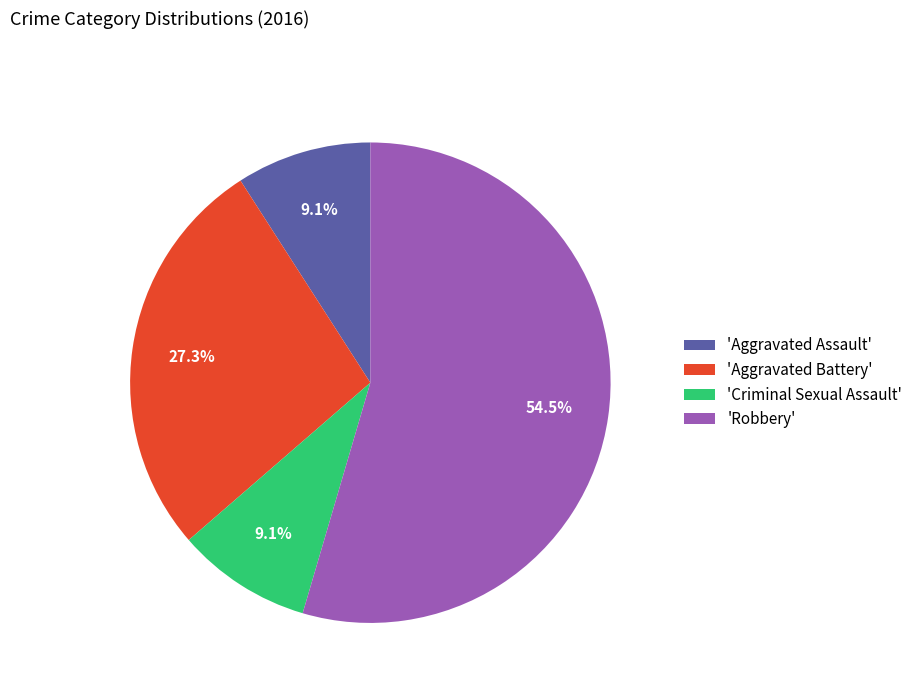

What is the majority slice?

'Robbery'